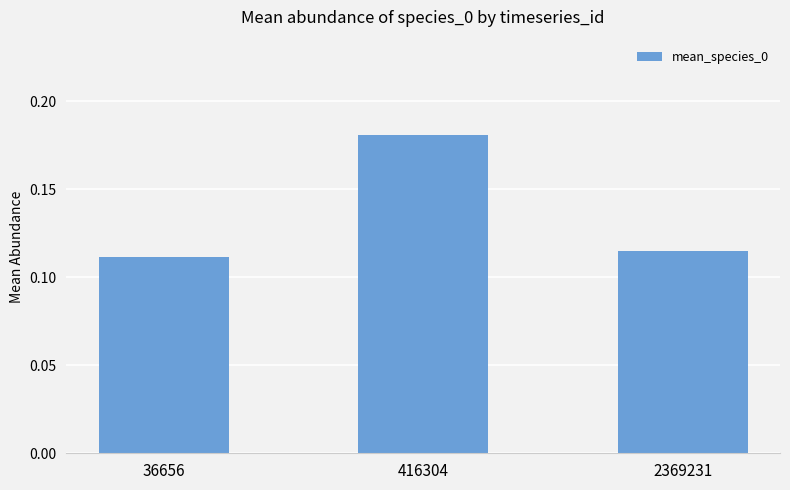

The chart shows a value of 0.2 at 36656. True or false?

False